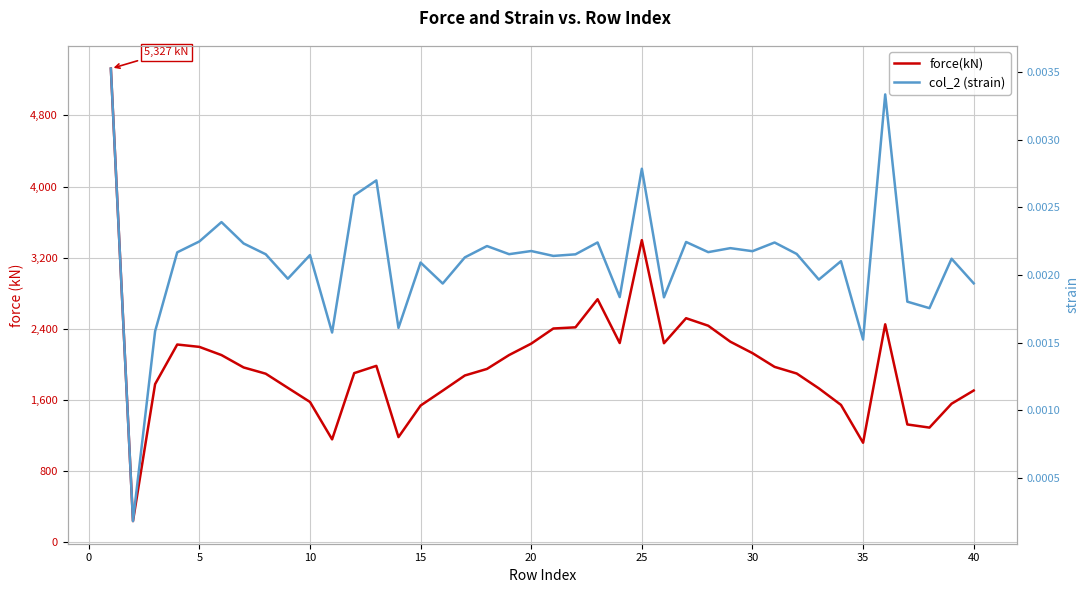

True or false: col_2 (strain) has a value of 0.0 at 15.

True